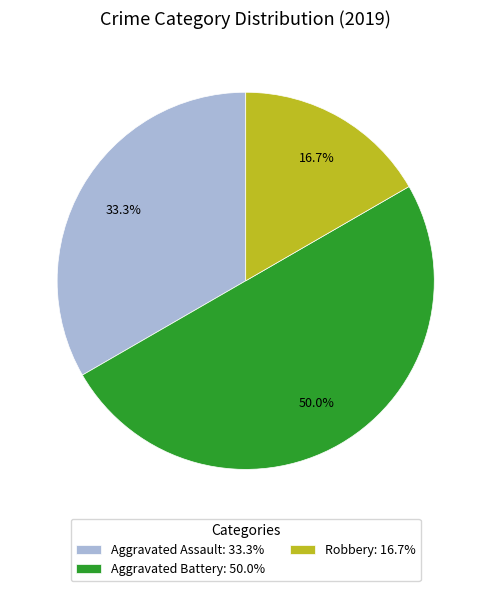

What is the smallest slice in the pie chart?

Robbery: 16.7%